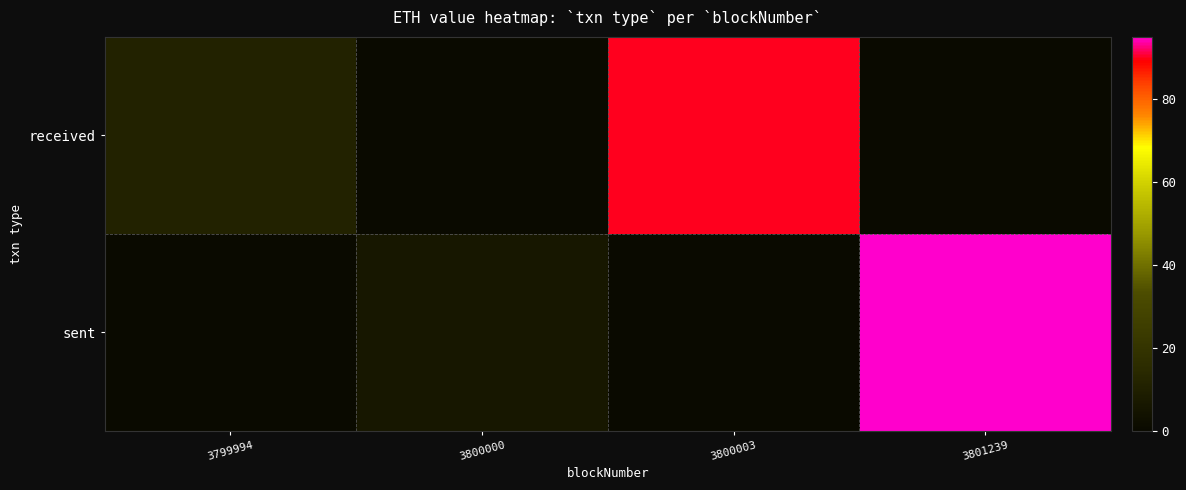

Which series has the largest range (max minus min)?

sent